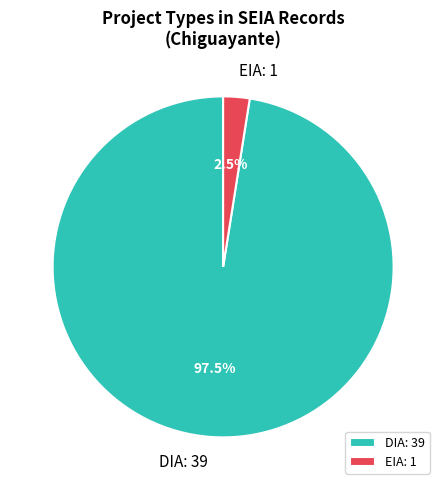

What is the smallest slice in the pie chart?

EIA